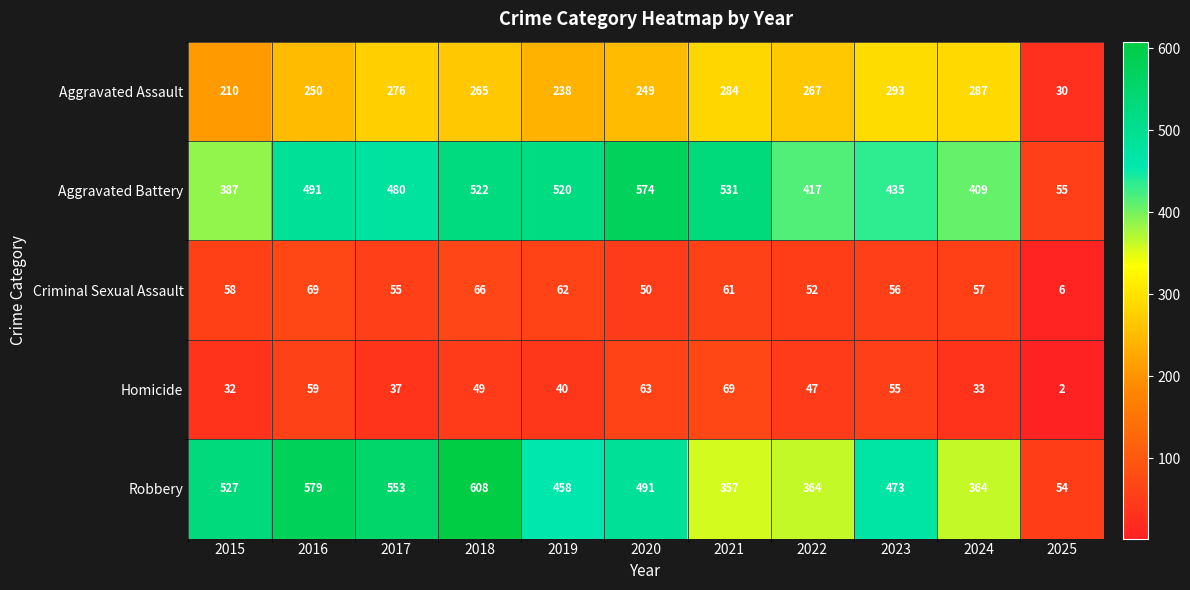

Which series has the widest spread of values?

Robbery